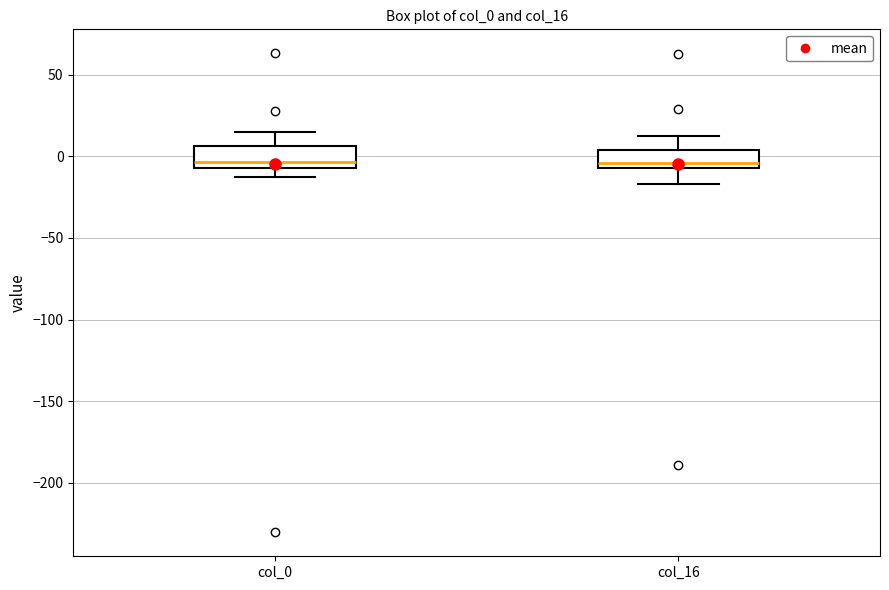

Where does the upper whisker of the box for col_0 end on the y-axis? The values are not printed on the chart, so give them approximately, as read against the axis.

15